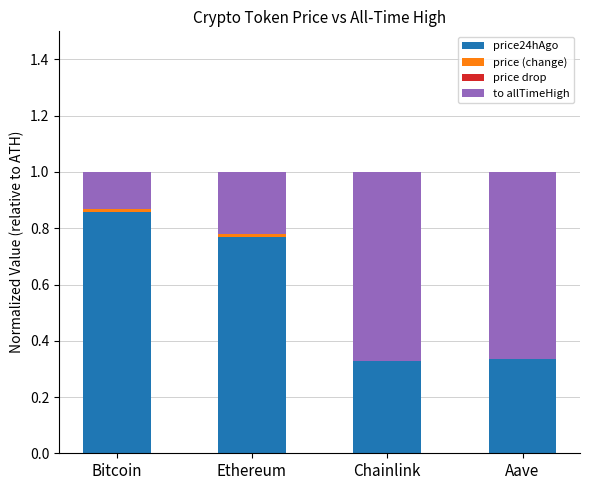

What position from the right is Ethereum?

3